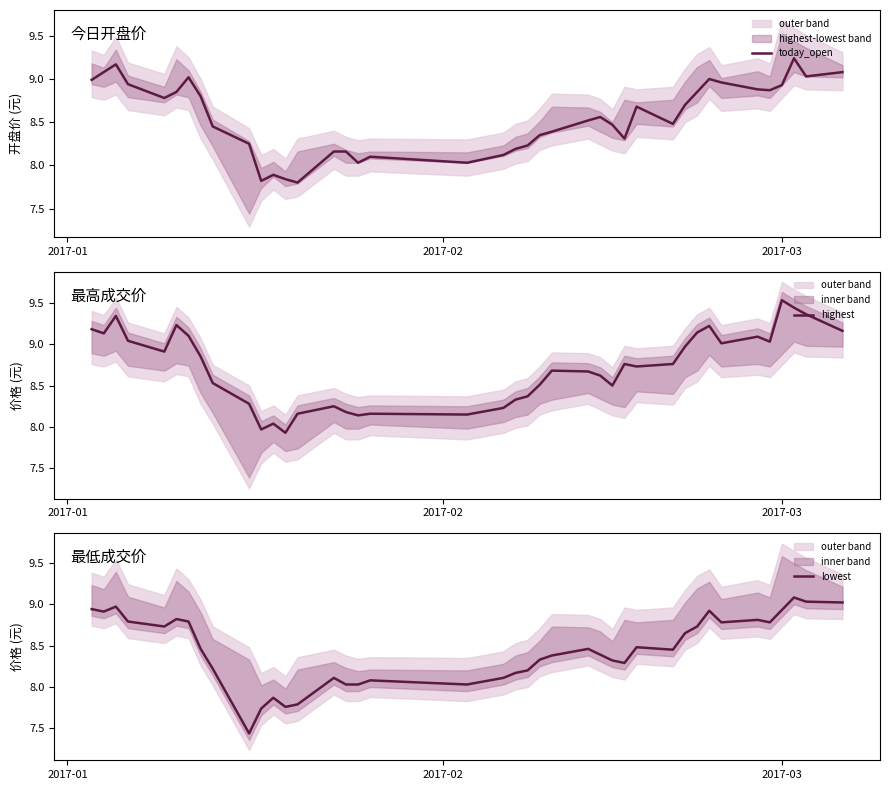

Which series has the largest total across all categories?

highest